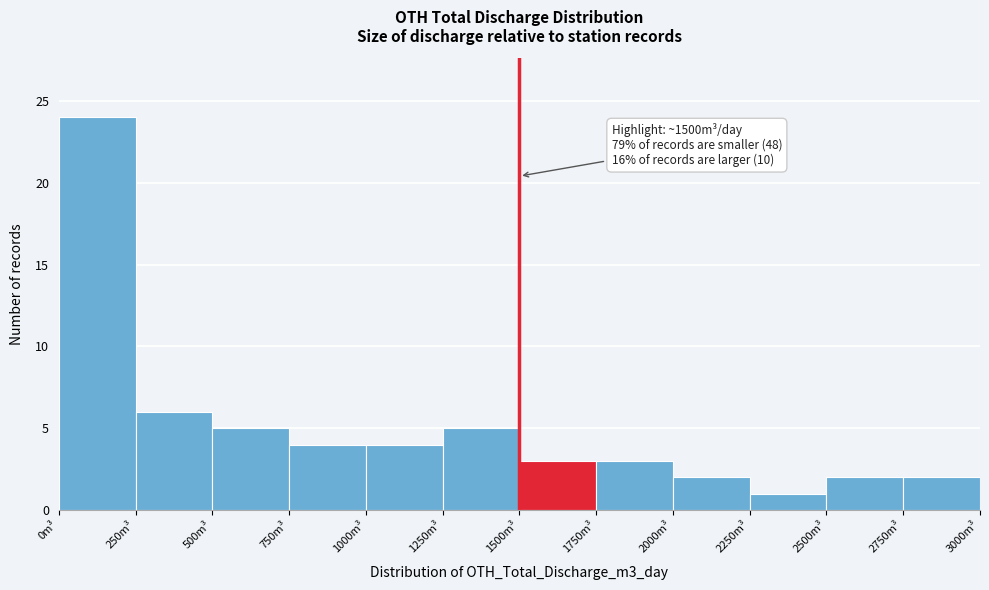

Over which range of the x-axis is the bar tallest?

0 to 250